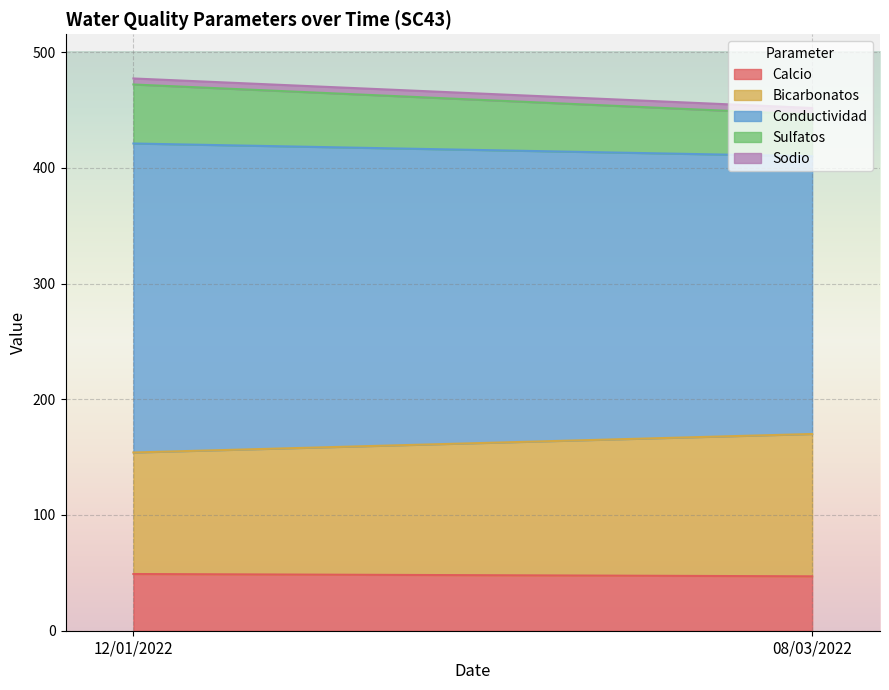

What are all the series names shown in the legend?

Calcio, Bicarbonatos, Conductividad, Sulfatos, Sodio